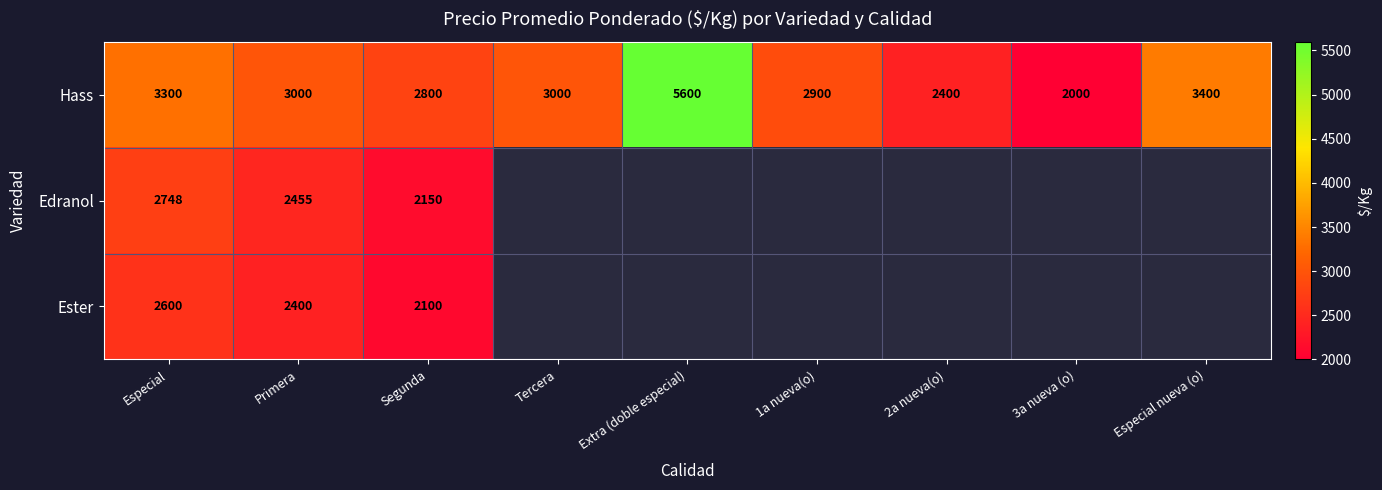

What is the total value across all series at Especial?

8648